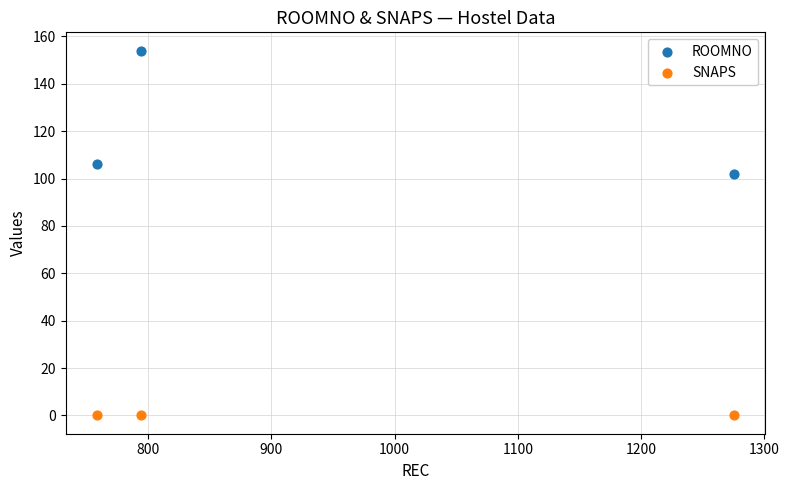

What are all the series names shown in the legend?

ROOMNO, SNAPS